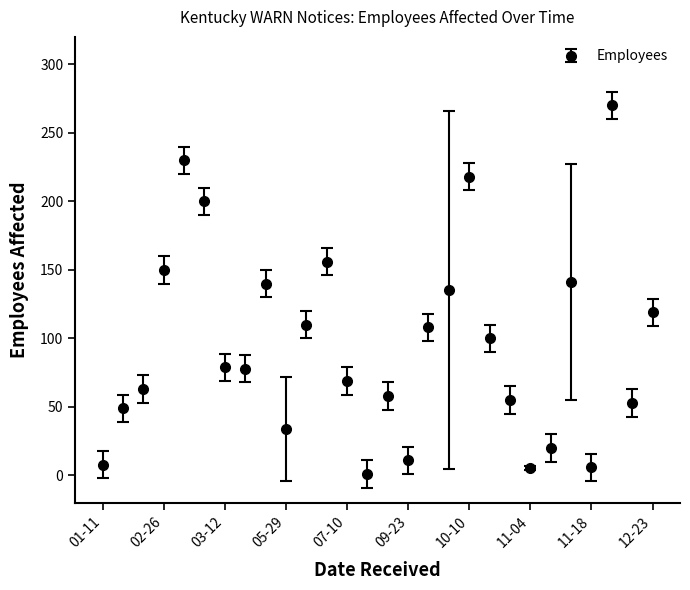

What is the difference between the maximum and second lowest values?

264.5